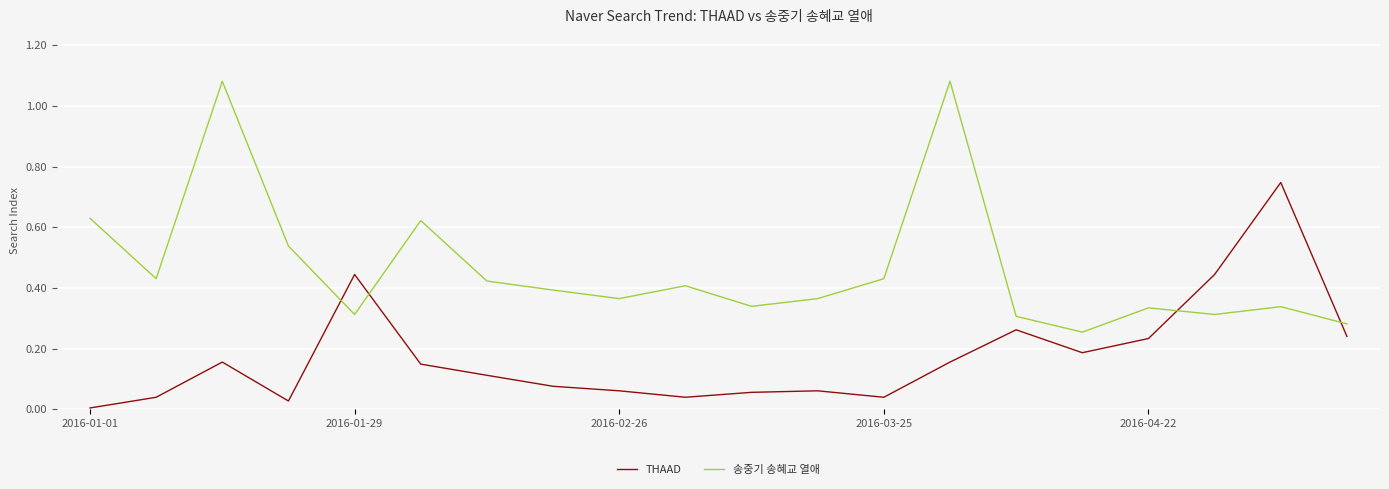

True or false: 송중기 송혜교 열애 and THAAD cross at least once.

True